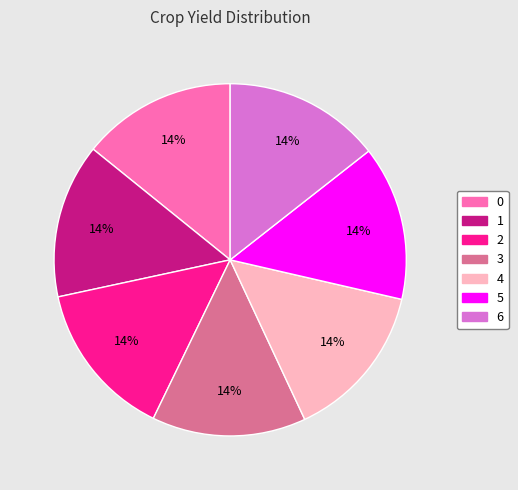

What is the ratio of the value at 6 to the value at 4?

1.0